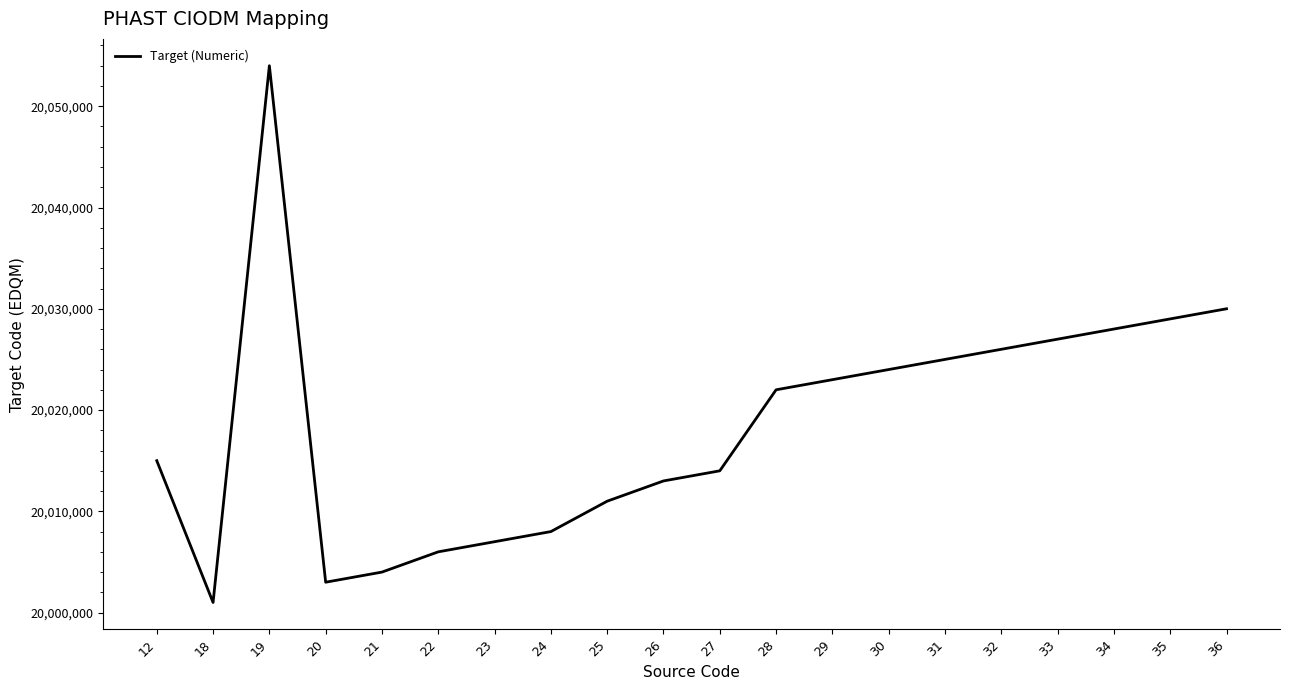

What is the change in value from 28 to 31?

+3000